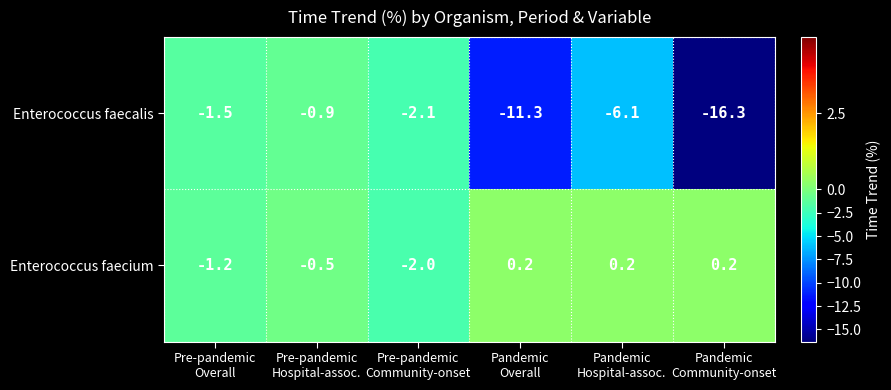

Count the number of categories in the chart.

6